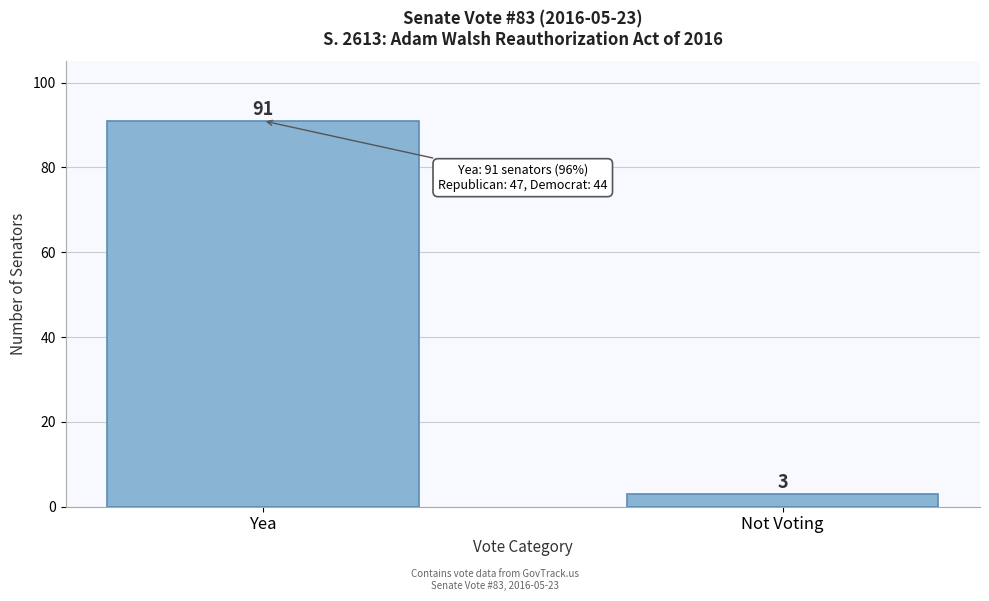

Reading left to right, list all the values displayed in this chart.

Yea=91	Not Voting=3